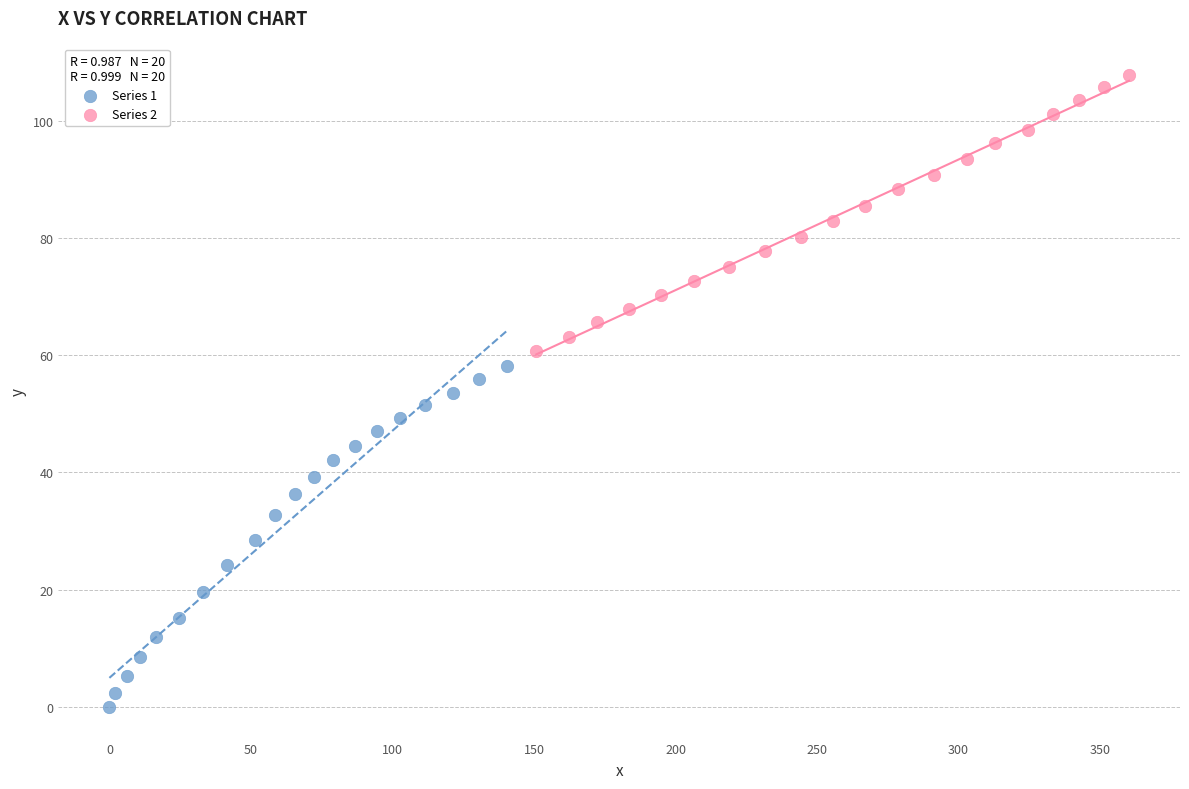

What are all the series names shown in the legend?

Series 1, Series 2